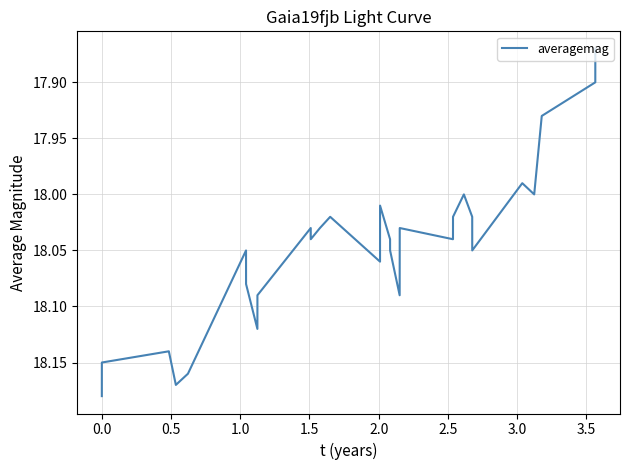

What is the difference between the maximum and minimum values?

0.3